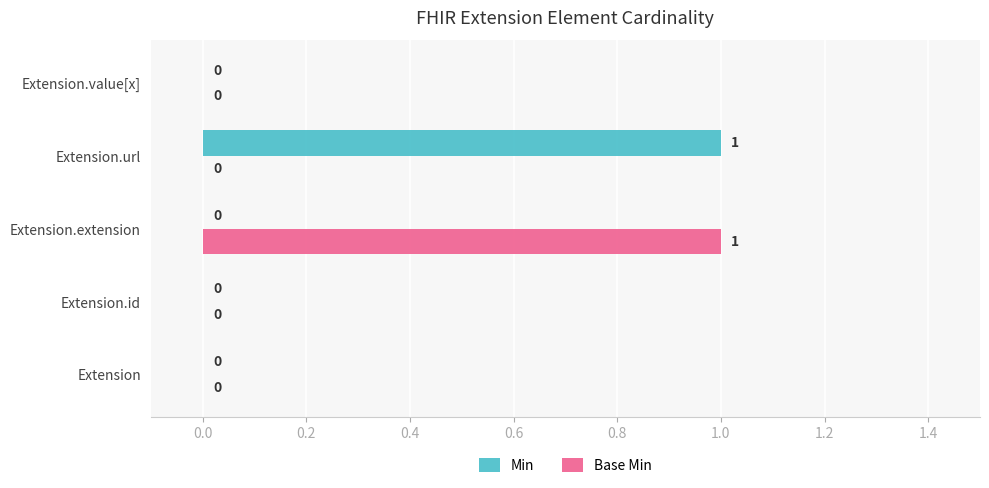

What is the sum of all Min values?

1